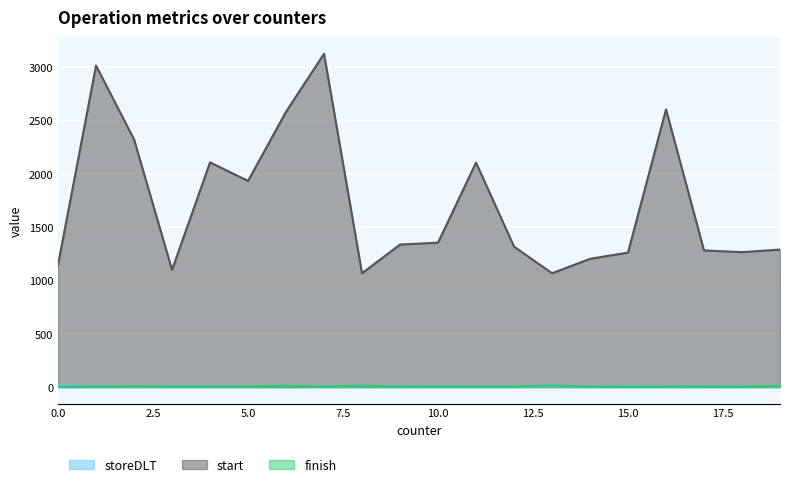

Which series has the widest spread of values?

start